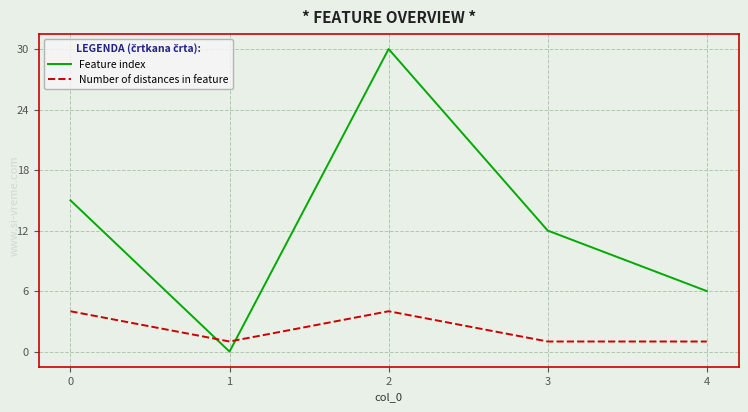

Which category has the highest value across all series?

2